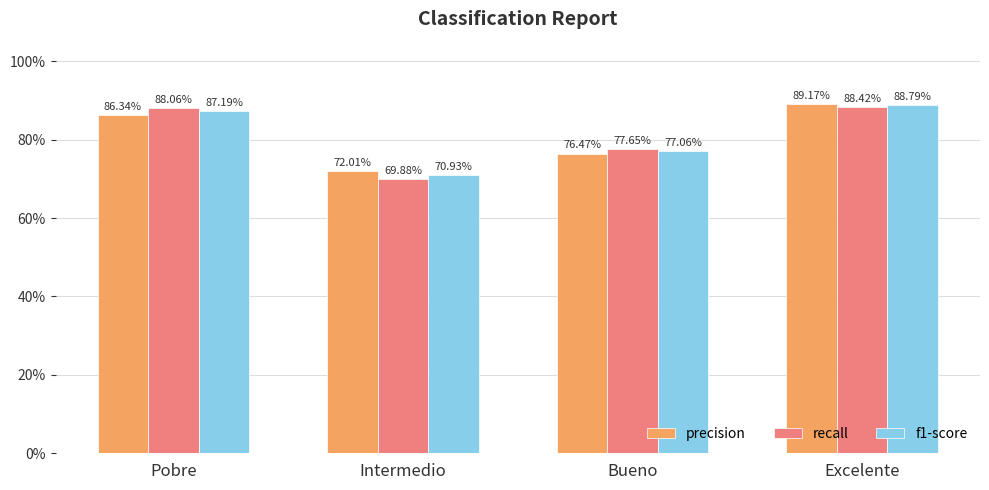

At how many categories does at least one series exceed 0?

4